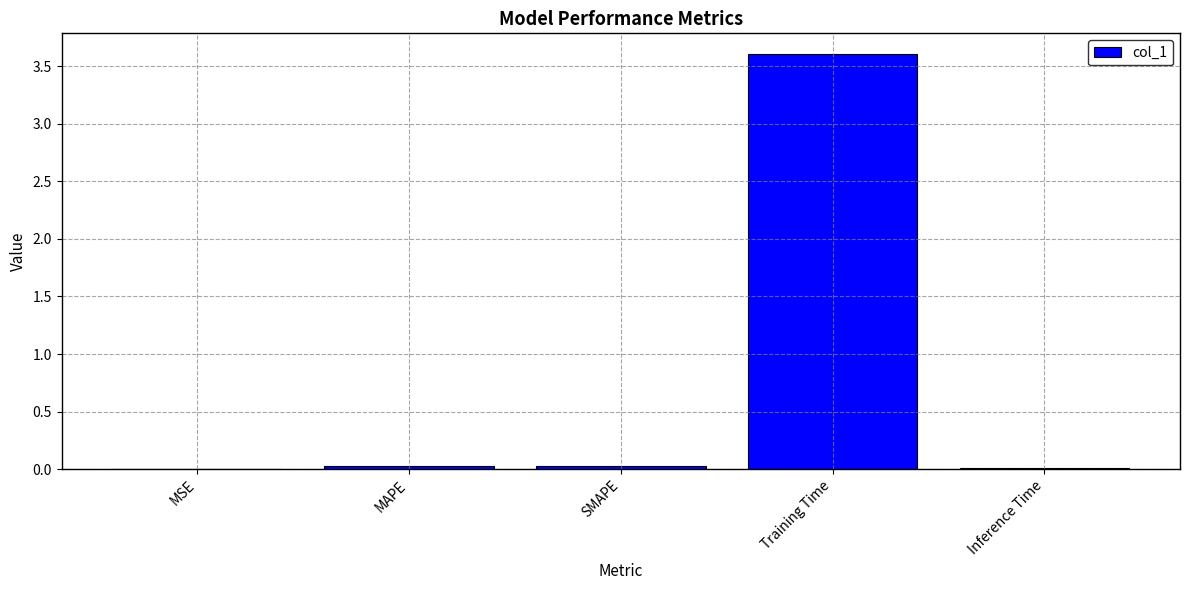

How many distinct data groups are displayed?

1